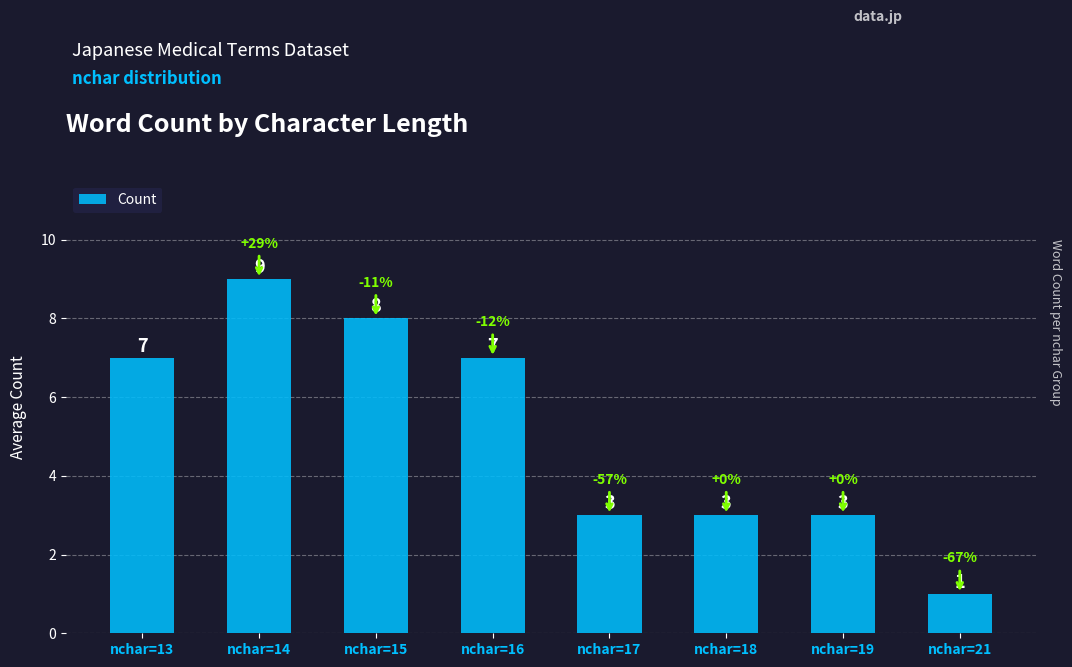

Which category has the highest value across all series?

nchar=14